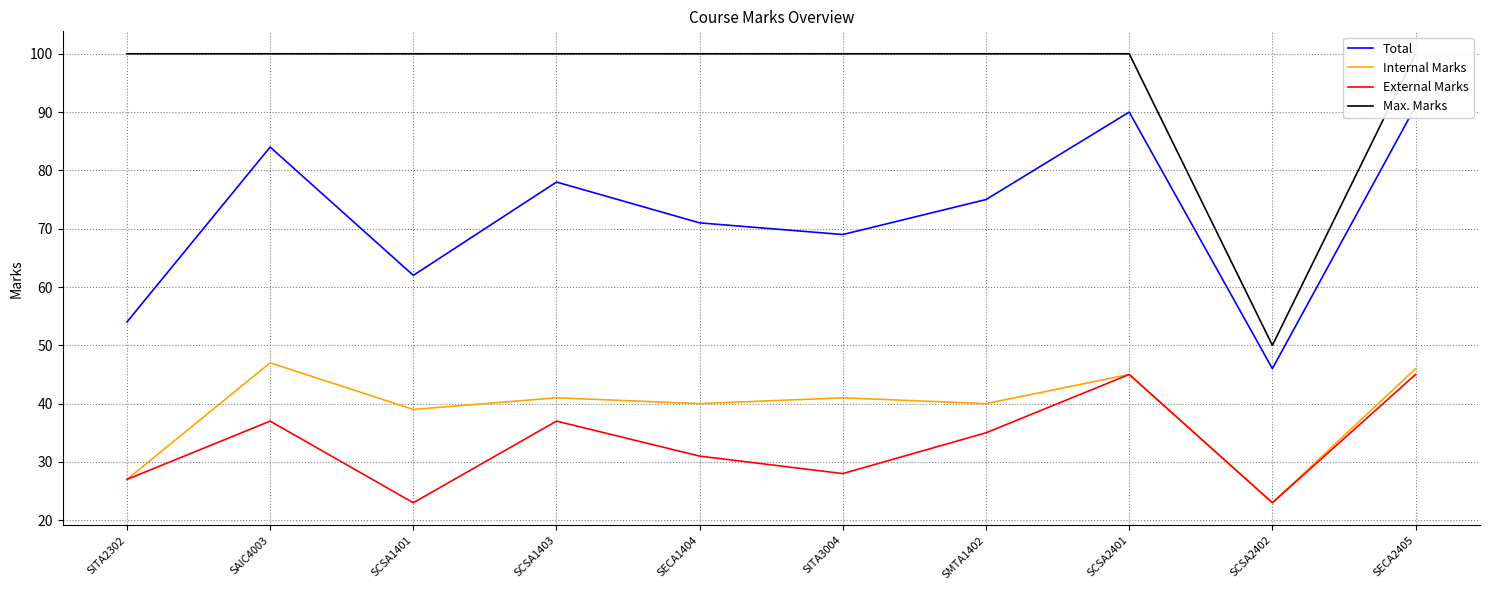

At how many categories does at least one series exceed 99?

9